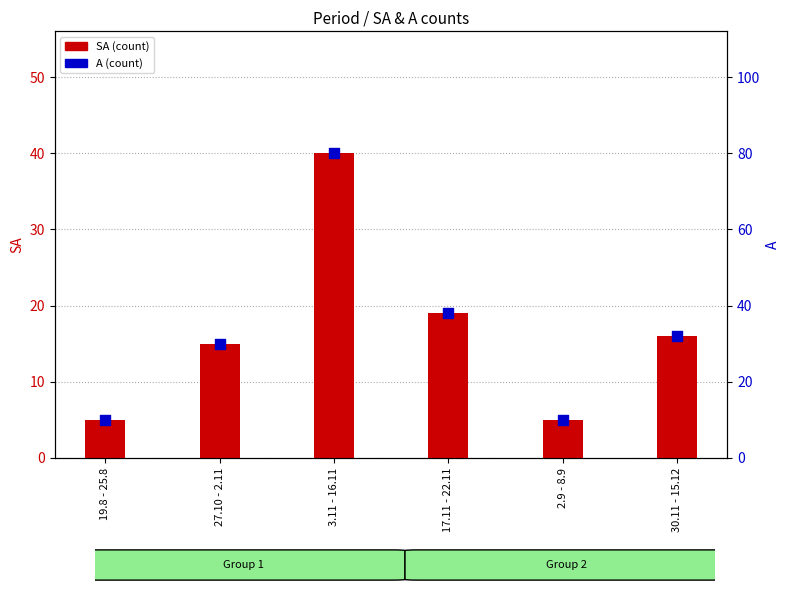

Which series has the widest spread of Y values?

A (count)